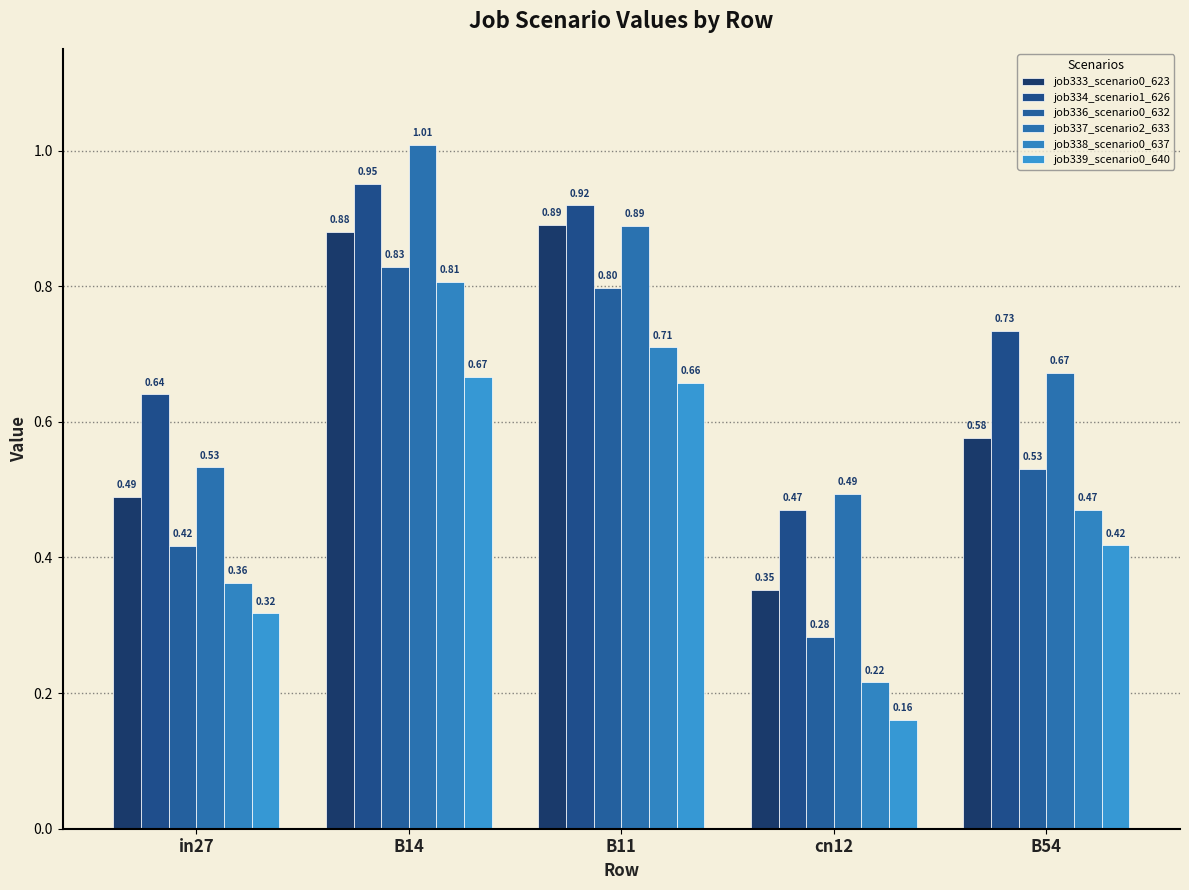

Which series has the widest spread of values?

job338_scenario0_637